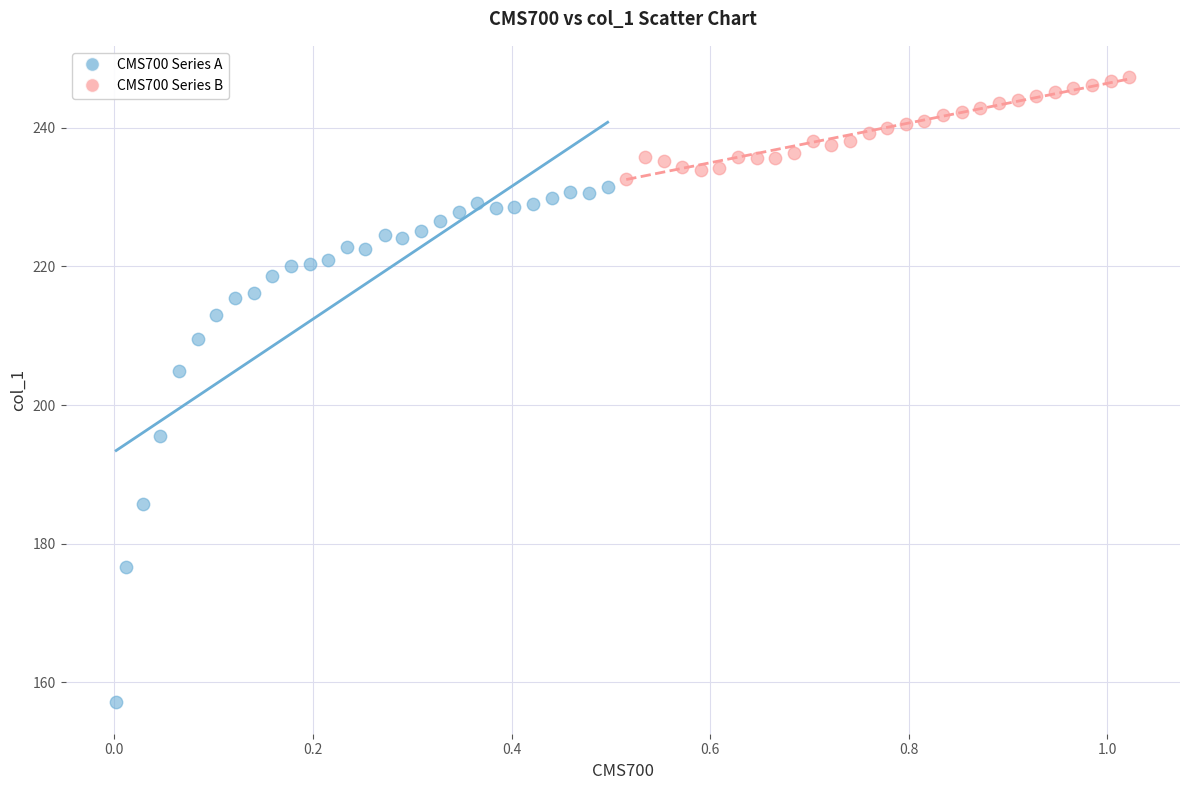

Which series contains the lowest Y value?

CMS700 Series A